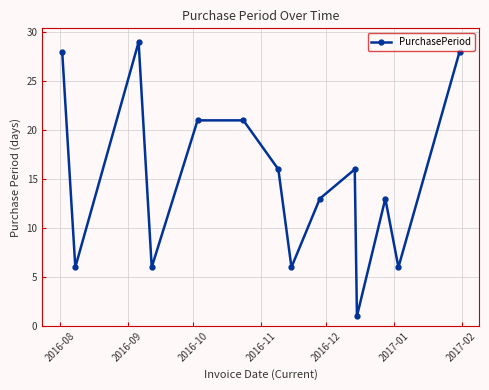

What is the value of the 13th point from the left?

6